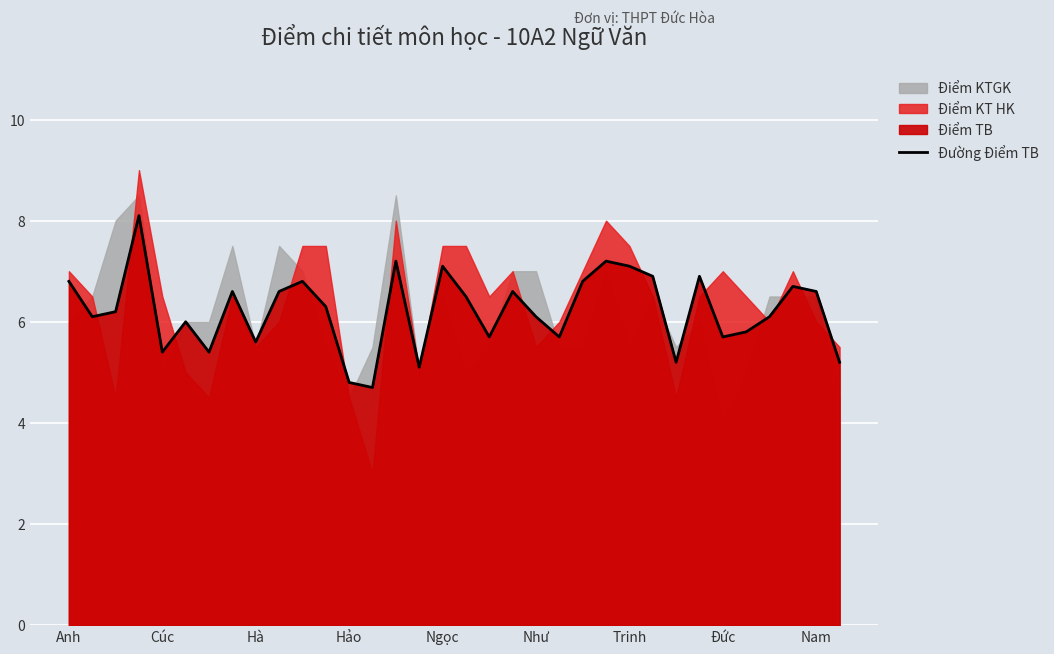

What is the maximum value for Đường Điểm TB?

8.1